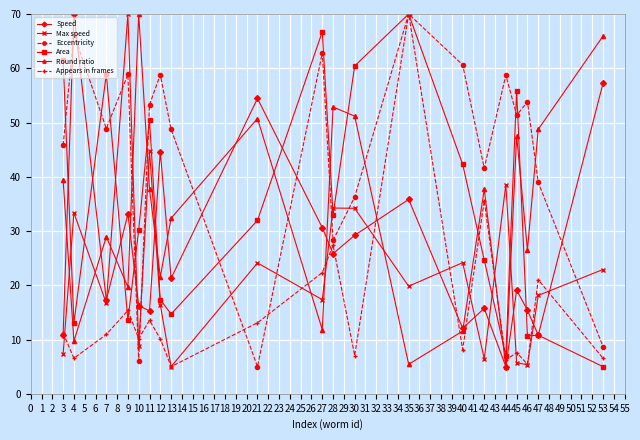

How many interior local valleys does the Appears in frames series have?

7